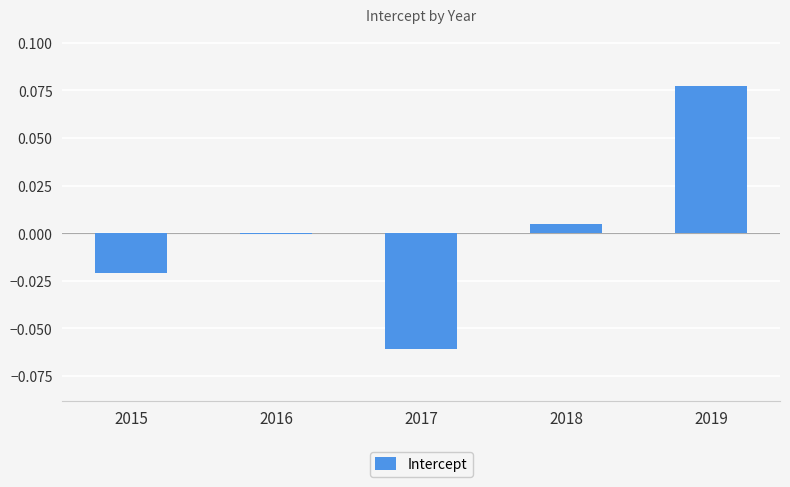

Count the number of data series in this chart.

1